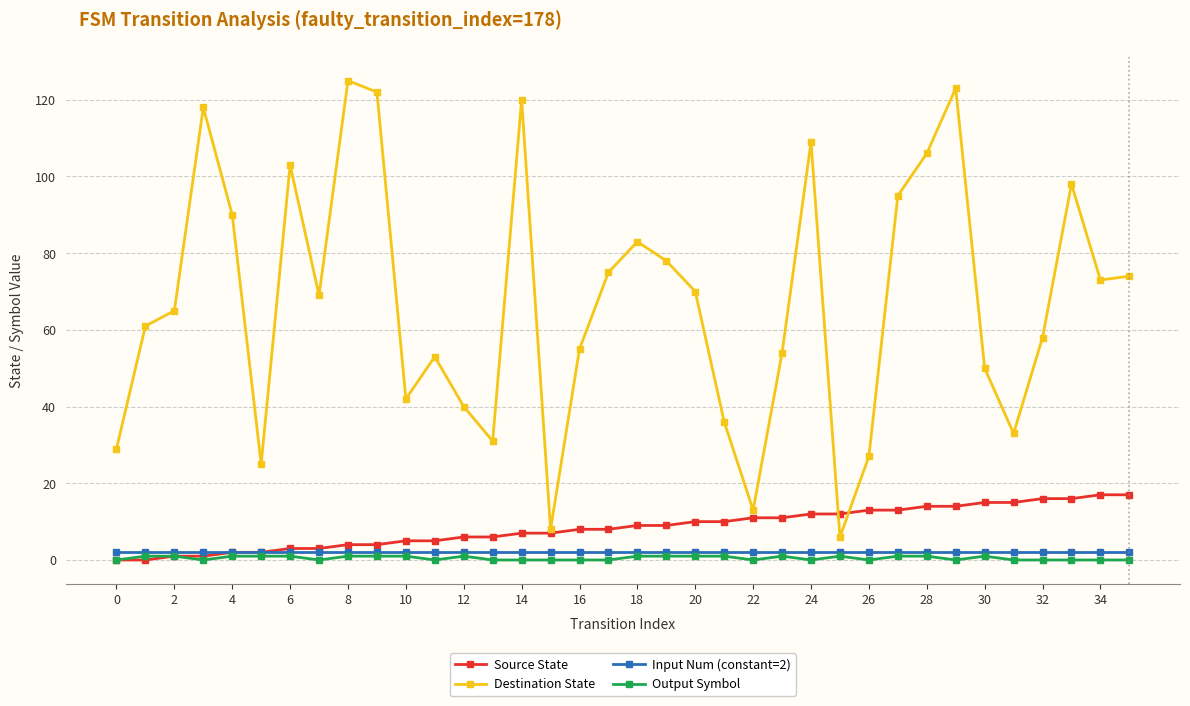

What is the greatest value displayed?

125